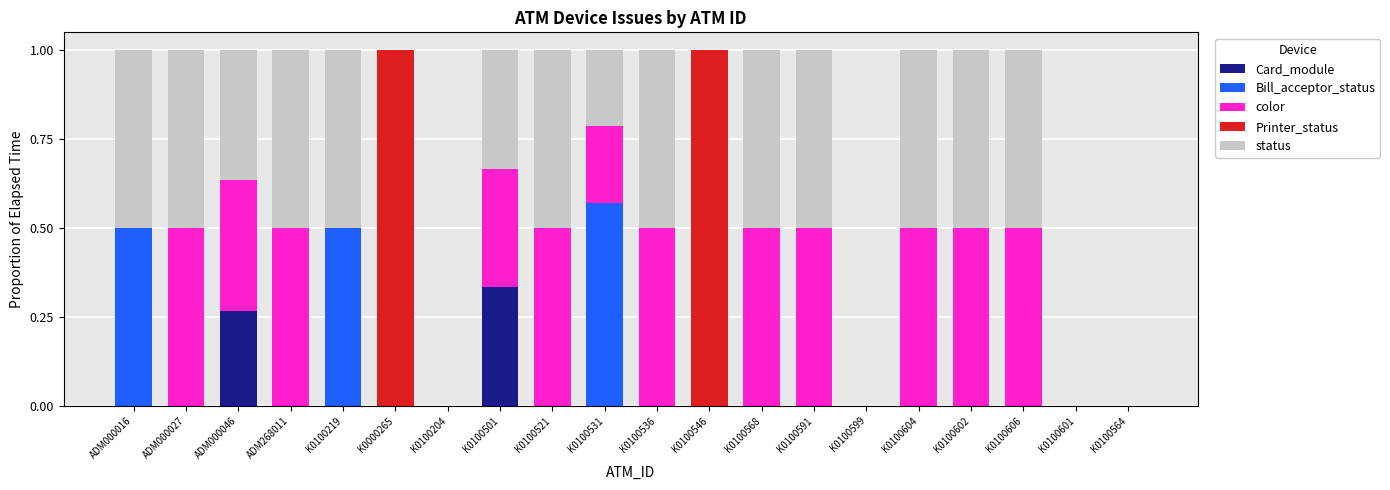

What is the total value across all series at K0100606?

1.0